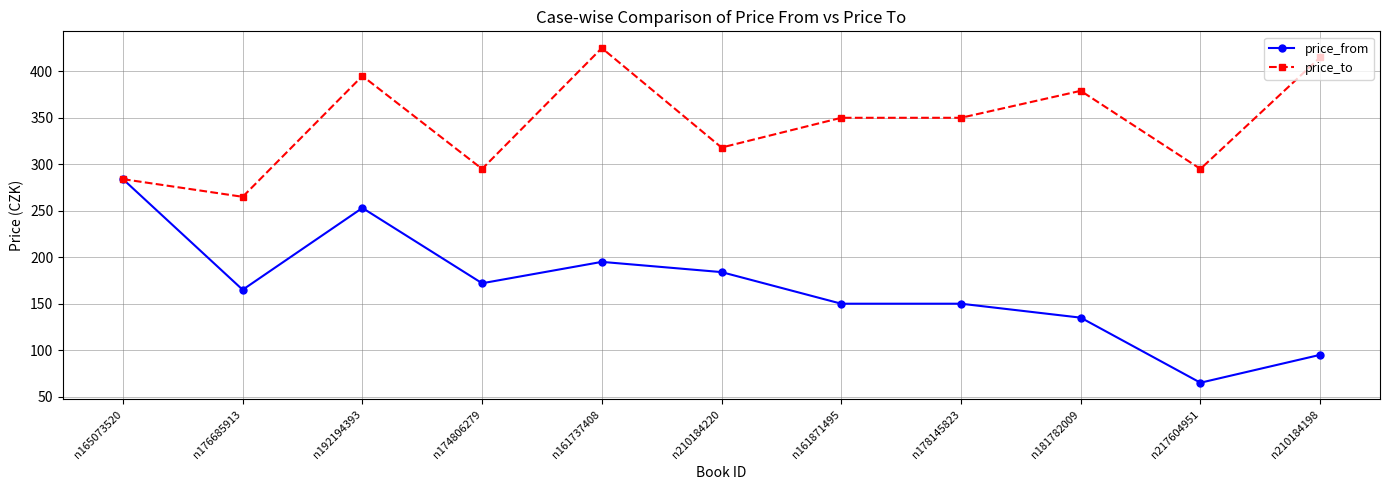

What are all the series names shown in the legend?

price_from, price_to